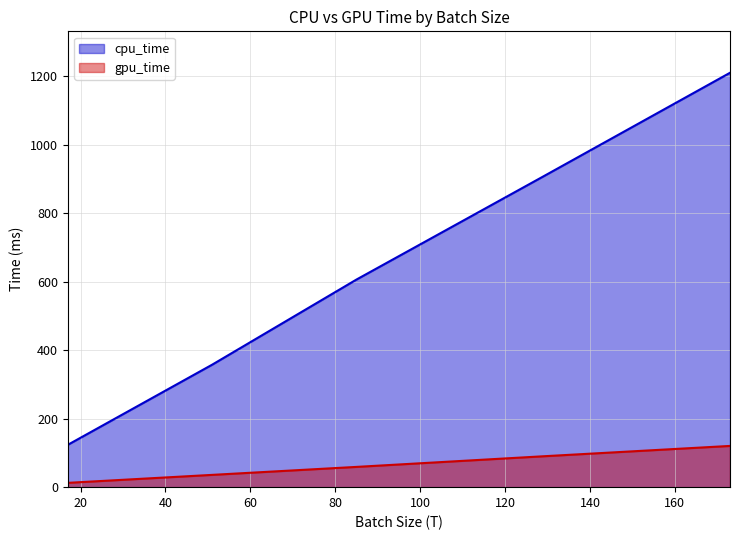

What is the total value across all series at 129?

998.1